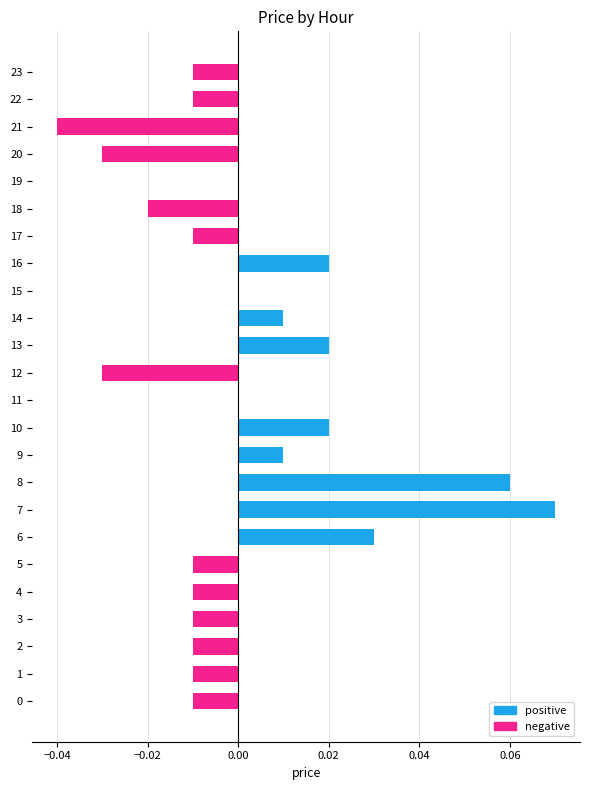

Which category has the highest value across all series?

7